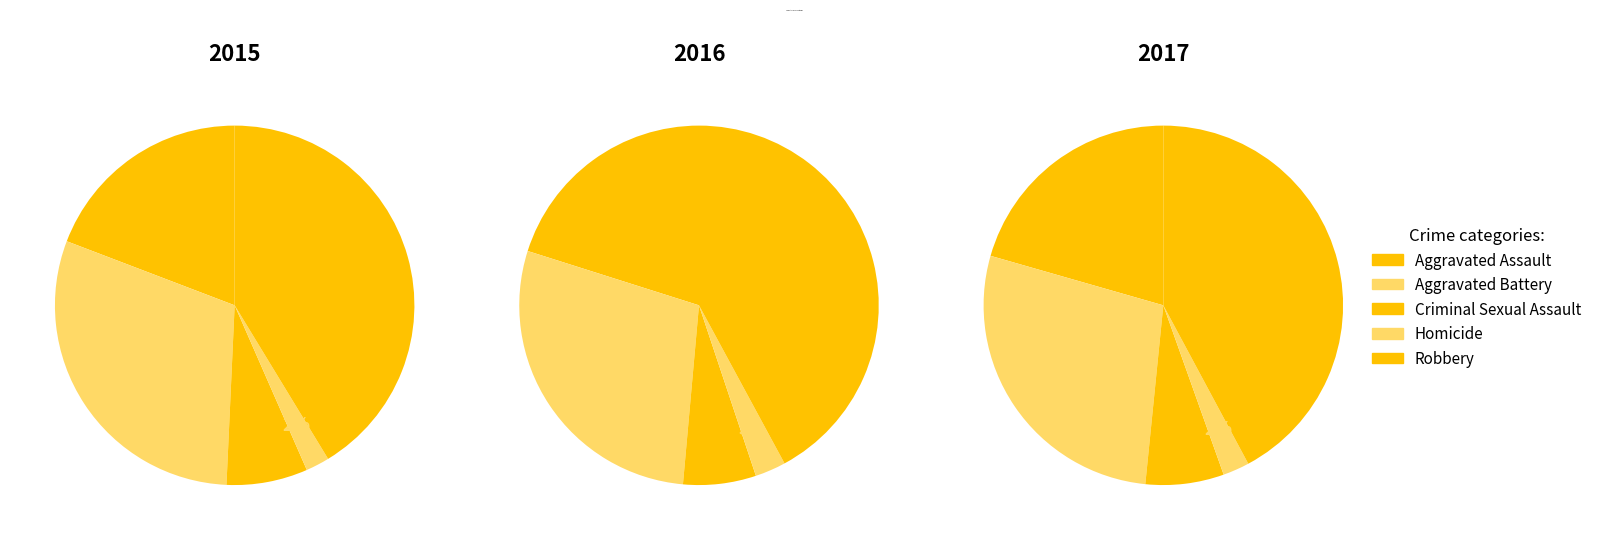

To the nearest percent, what is the combined percentage of Aggravated Assault and Aggravated Battery?

49%